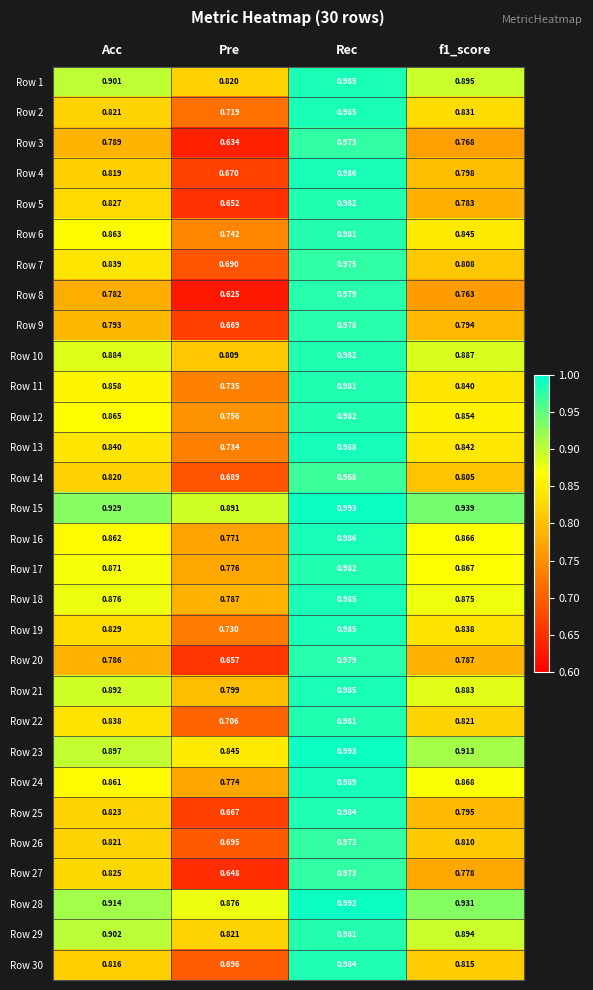

Which category has the highest value in the Row 26 series?

Rec